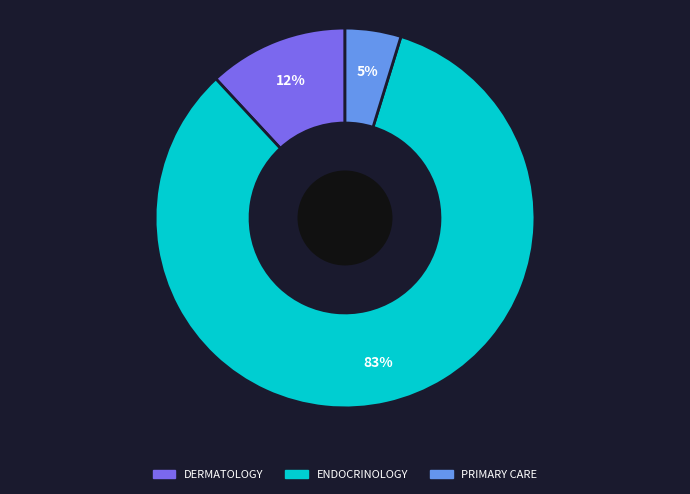

Does any single category account for the majority?

Yes